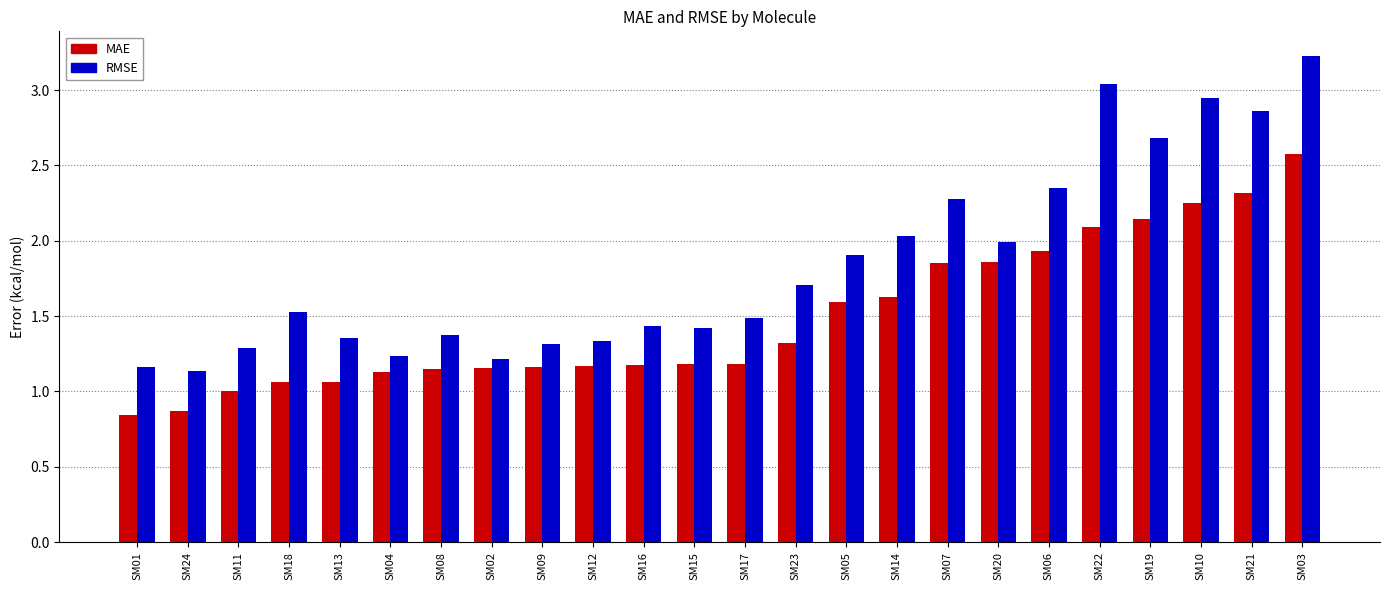

Between SM15 and SM17, which series saw the biggest shift?

RMSE